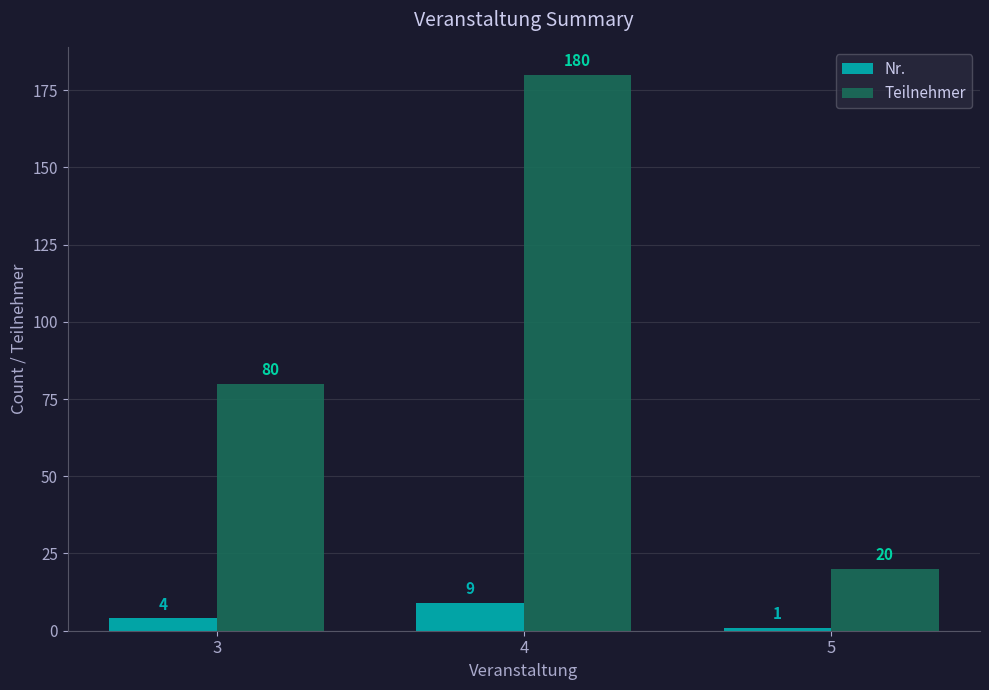

Is the value of Nr. at 5 greater than the value of Teilnehmer at 4?

No